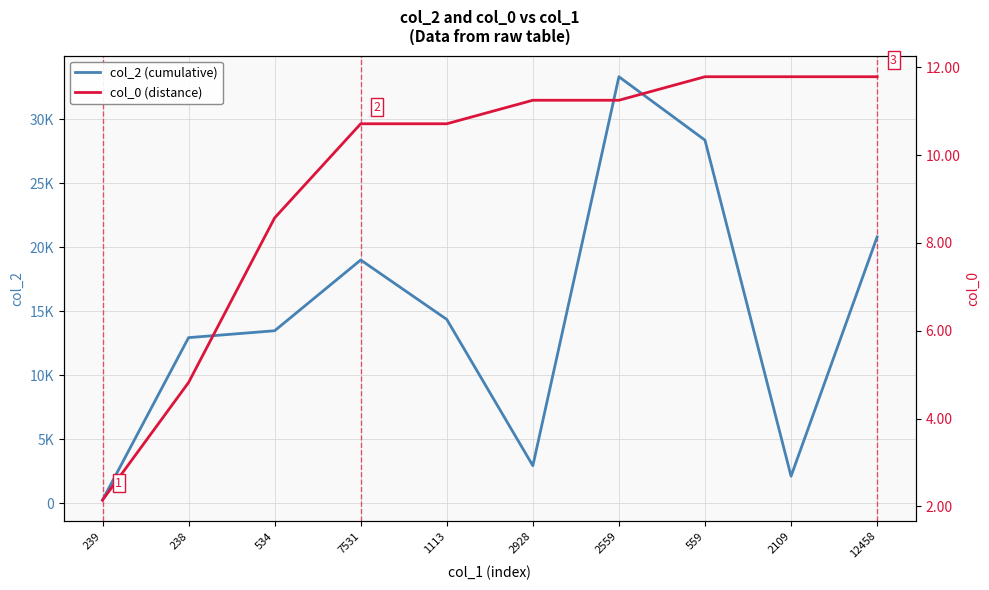

True or false: col_2 (cumulative) and col_0 (distance) intersect in this chart.

False